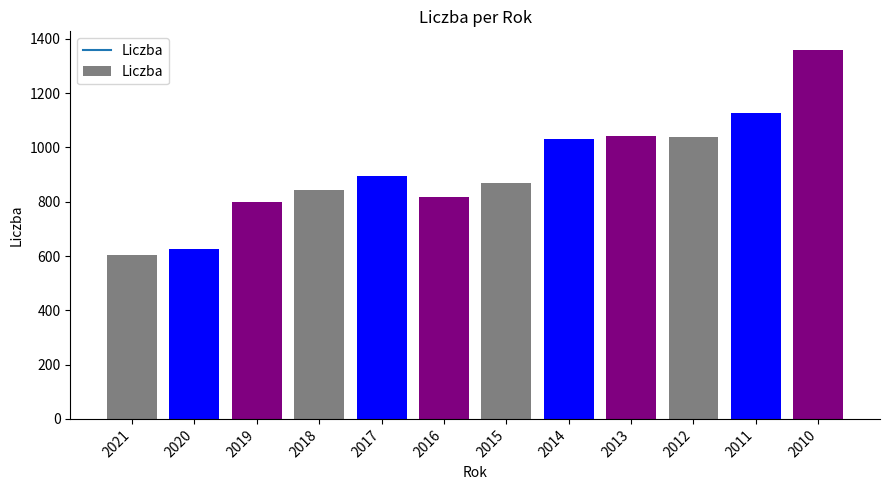

The value at 2016 is 350. True or false?

False